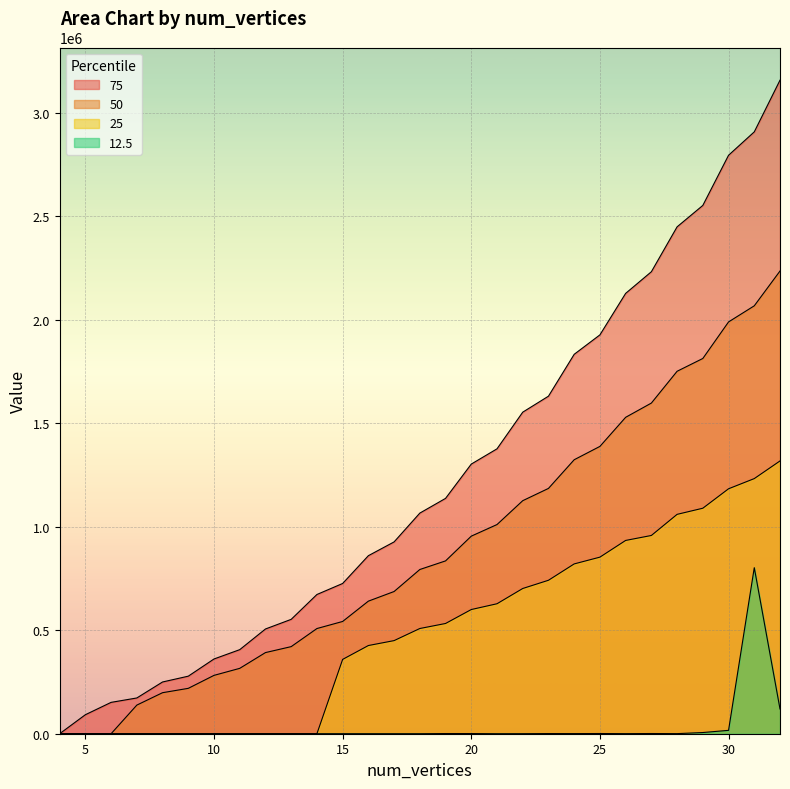

True or false: 50 has a value of 198183 at 8.

True